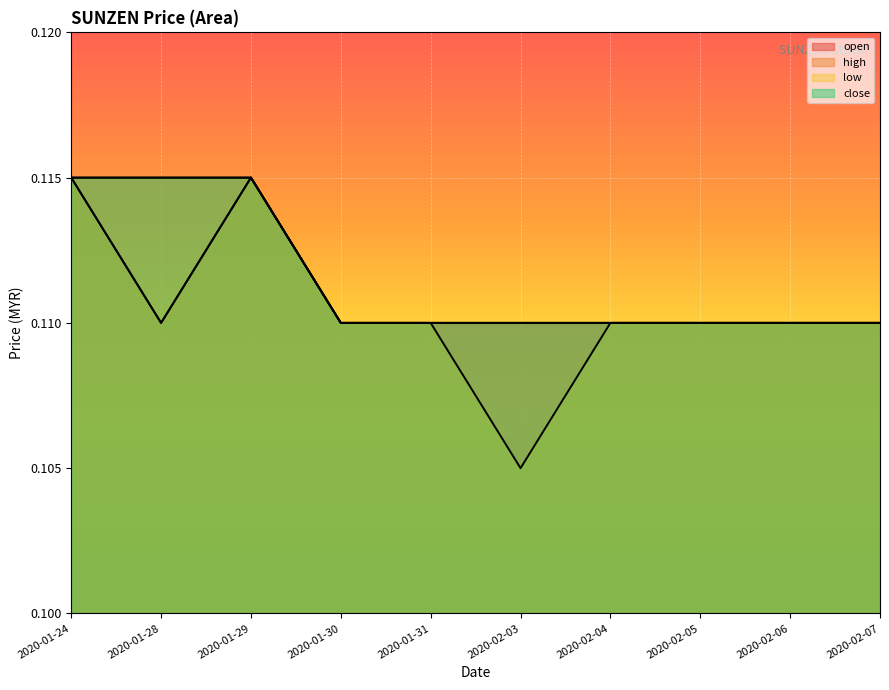

Reading left to right, list all the values displayed in this chart.

open: 2020-01-24=0.1	2020-01-28=0.1	2020-01-29=0.1	2020-01-30=0.1	2020-01-31=0.1	2020-02-03=0.1	2020-02-04=0.1	2020-02-05=0.1	2020-02-06=0.1	2020-02-07=0.1
high: 2020-01-24=0.1	2020-01-28=0.1	2020-01-29=0.1	2020-01-30=0.1	2020-01-31=0.1	2020-02-03=0.1	2020-02-04=0.1	2020-02-05=0.1	2020-02-06=0.1	2020-02-07=0.1
low: 2020-01-24=0.1	2020-01-28=0.1	2020-01-29=0.1	2020-01-30=0.1	2020-01-31=0.1	2020-02-03=0.1	2020-02-04=0.1	2020-02-05=0.1	2020-02-06=0.1	2020-02-07=0.1
close: 2020-01-24=0.1	2020-01-28=0.1	2020-01-29=0.1	2020-01-30=0.1	2020-01-31=0.1	2020-02-03=0.1	2020-02-04=0.1	2020-02-05=0.1	2020-02-06=0.1	2020-02-07=0.1